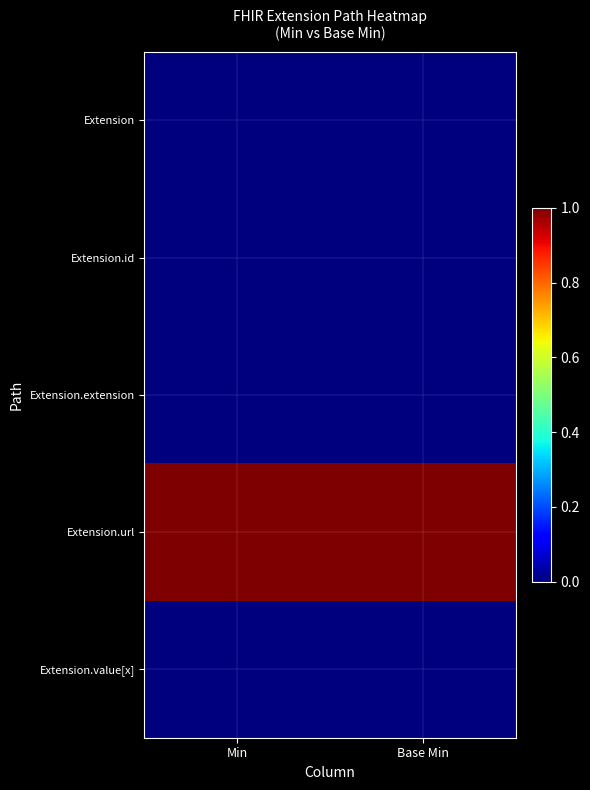

Reading left to right, transcribe all the data shown in this chart.

Extension: Min=0	Base Min=0
Extension.id: Min=0	Base Min=0
Extension.extension: Min=0	Base Min=0
Extension.url: Min=1	Base Min=1
Extension.value[x]: Min=0	Base Min=0